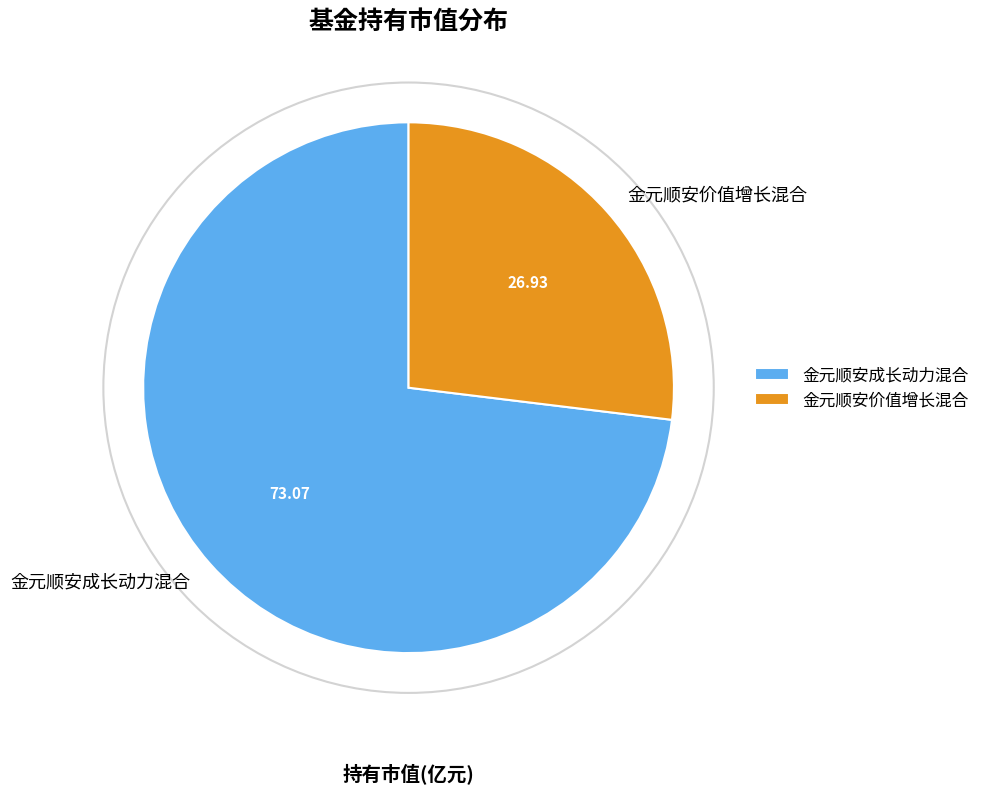

Rank the categories by value from lowest to highest.

金元顺安价值增长混合, 金元顺安成长动力混合